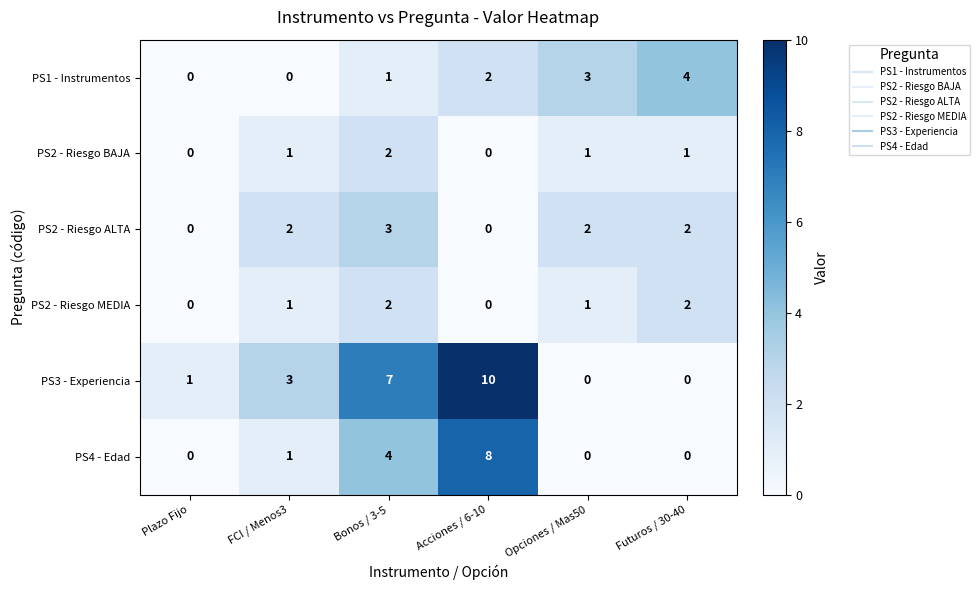

Count the number of data series in this chart.

6